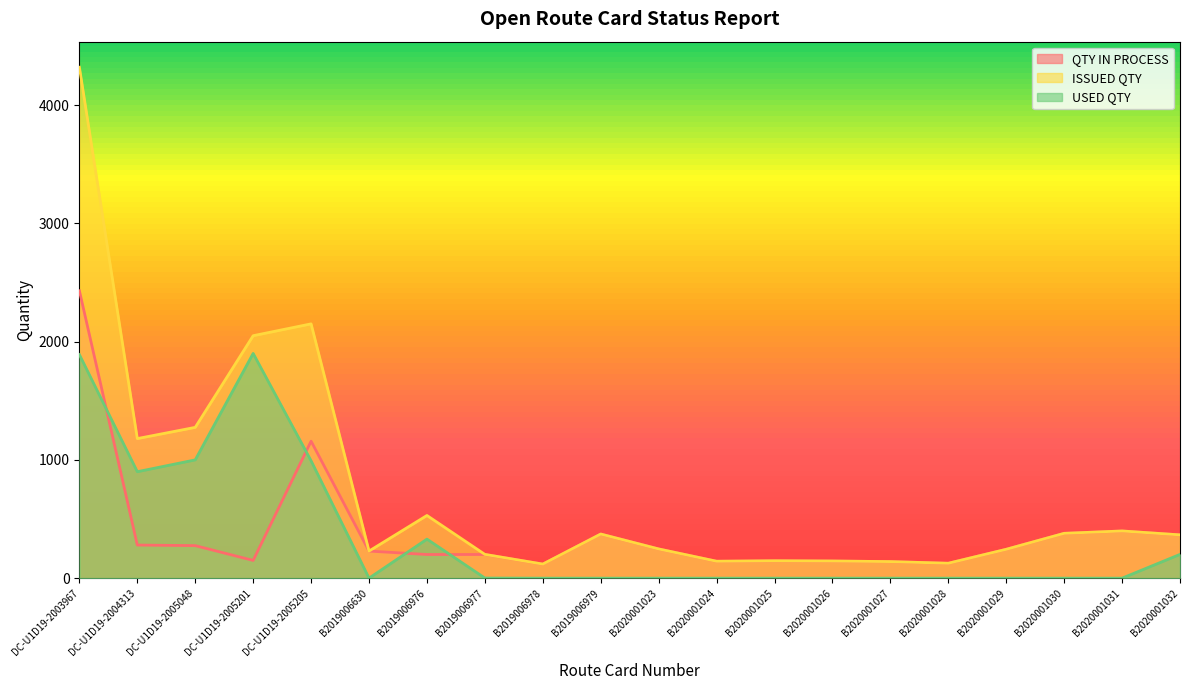

At how many categories does at least one series exceed 1063?

5